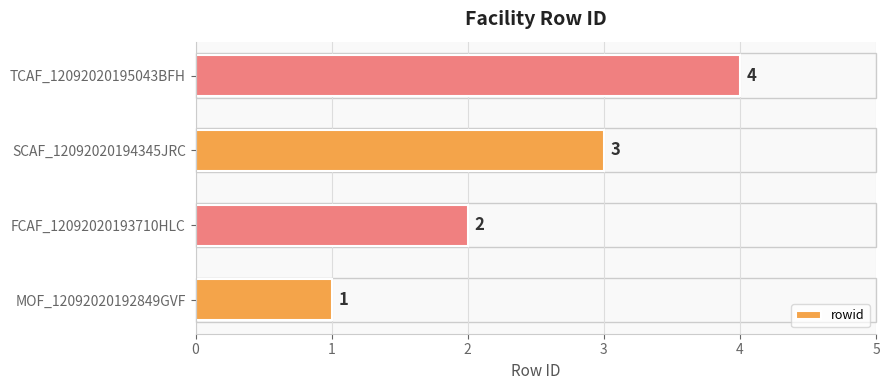

Is it true that the value at SCAF_12092020194345JRC is 3?

True